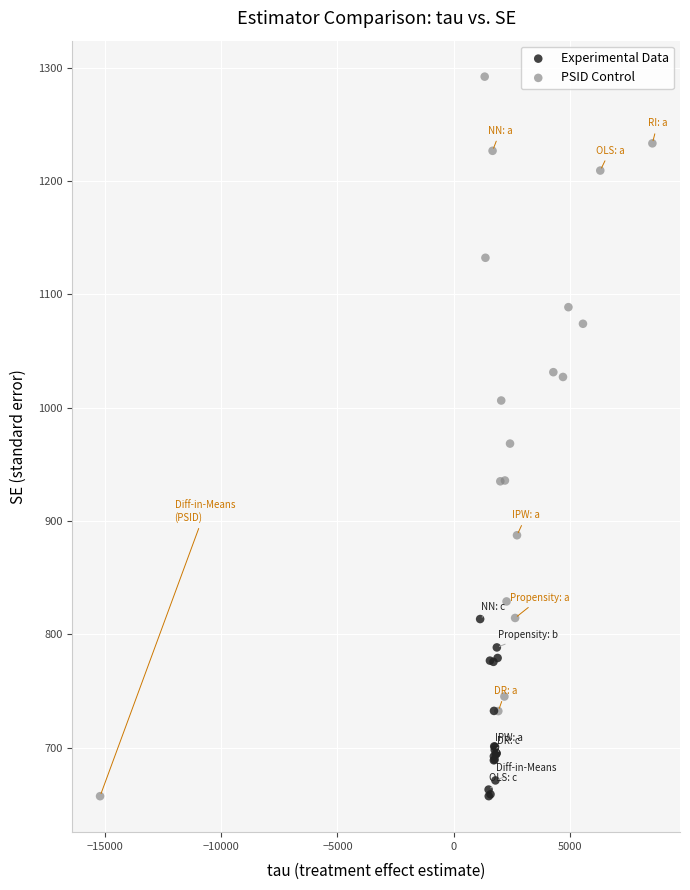

Which series has the widest spread of Y values?

PSID Control